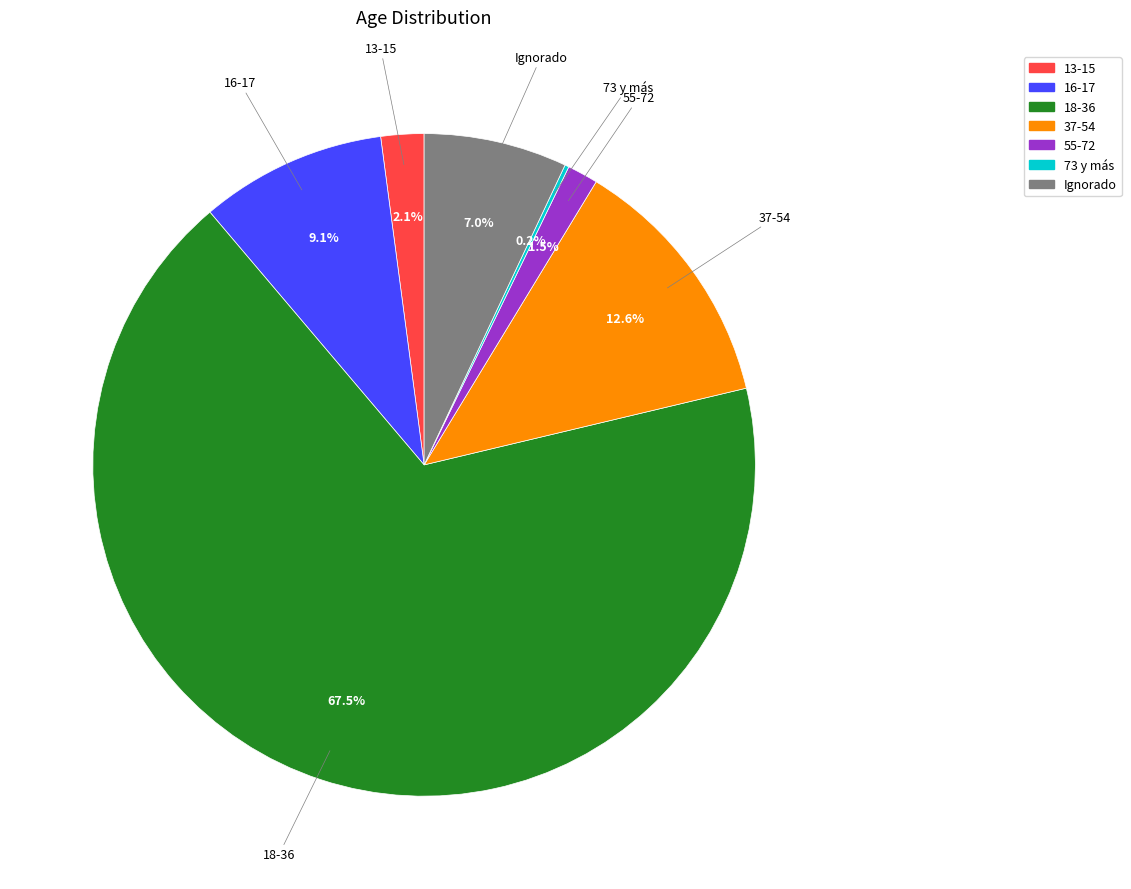

Is the sum of 16-17 and 13-15 greater than half?

No